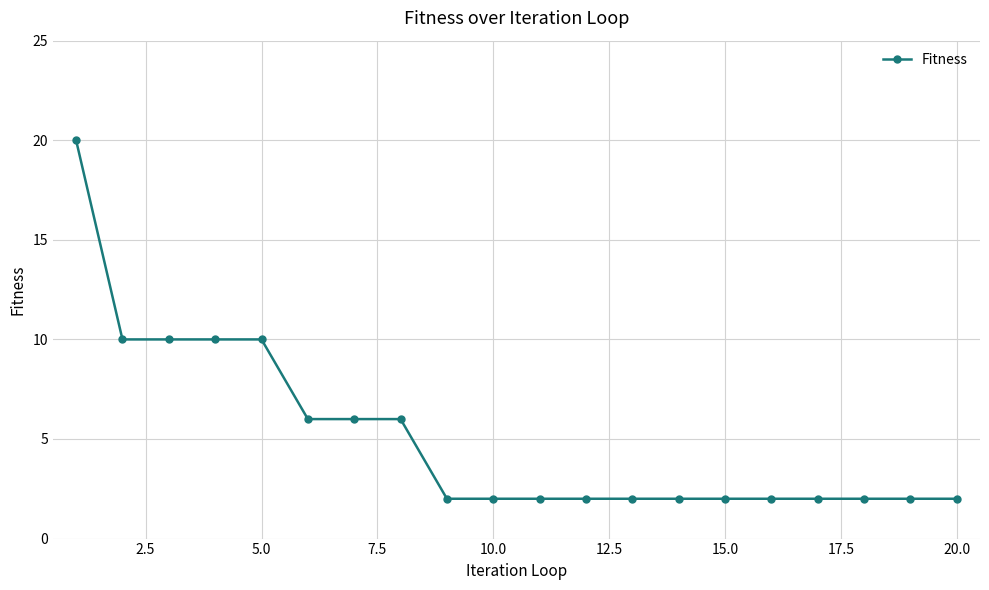

What is the sum of all values?

102